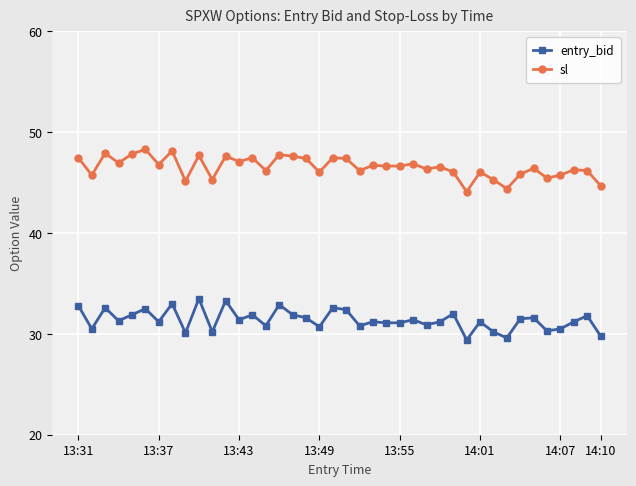

True or false: entry_bid and sl intersect in this chart.

False